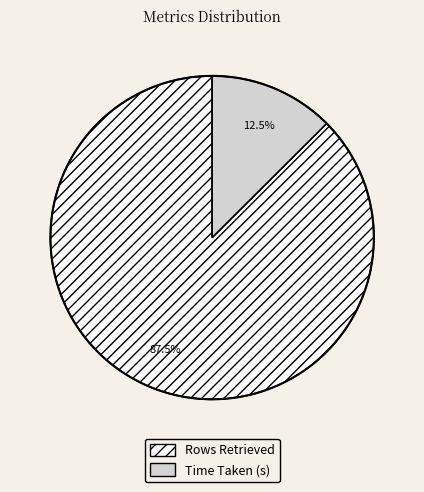

True or false: Time Taken (s) accounts for 7% of the total.

False